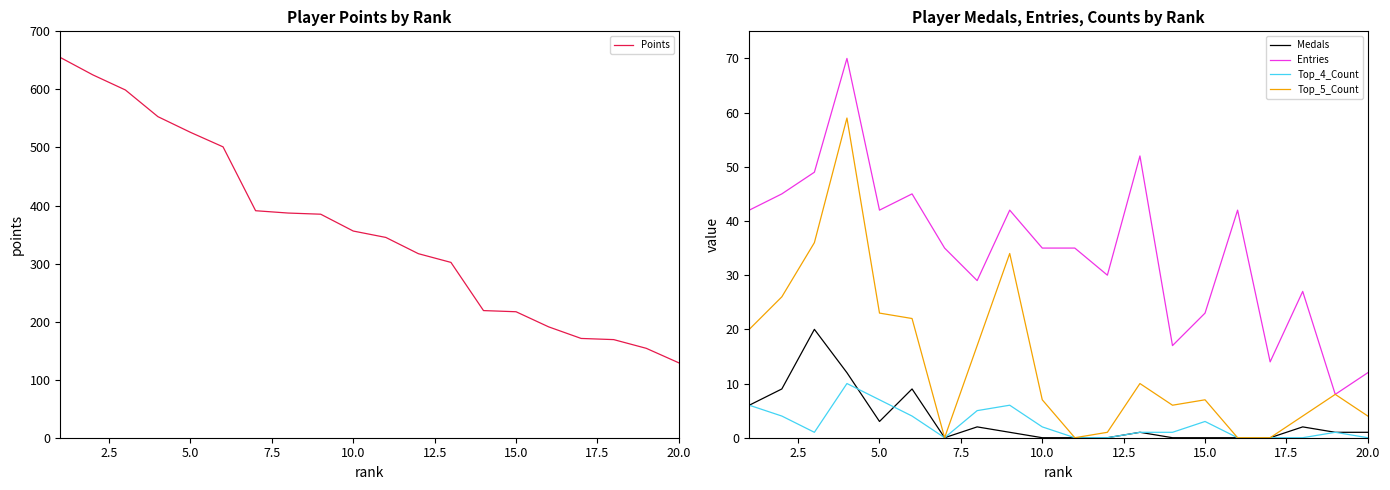

How many distinct data groups are displayed?

5